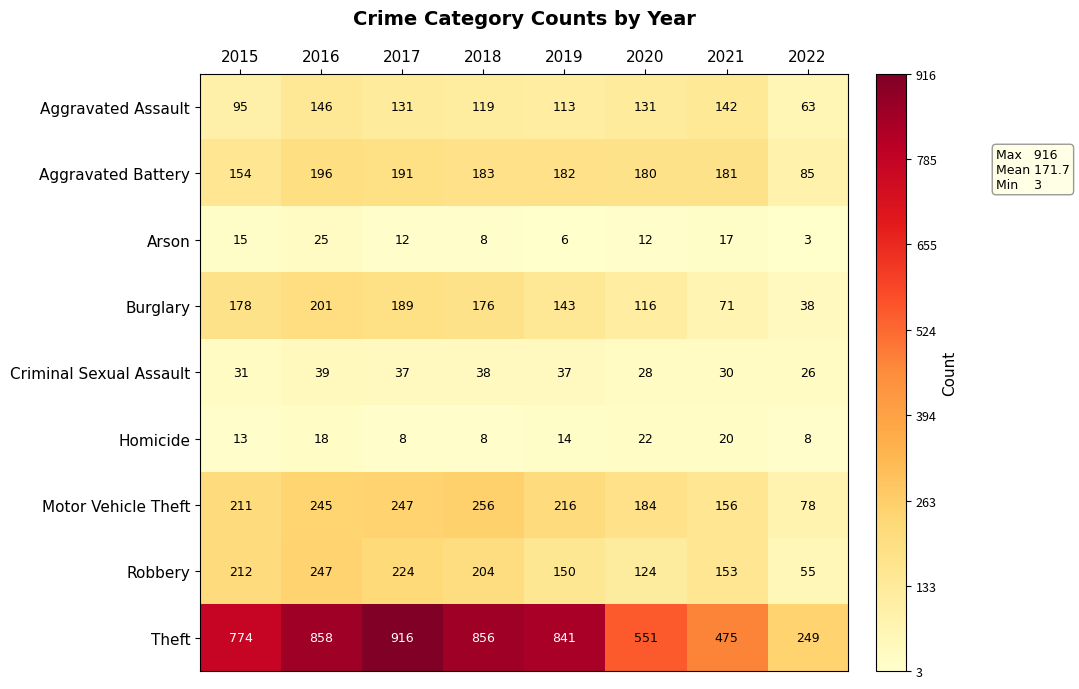

What is the sum of the Robbery values at 2016 and 2019?

397